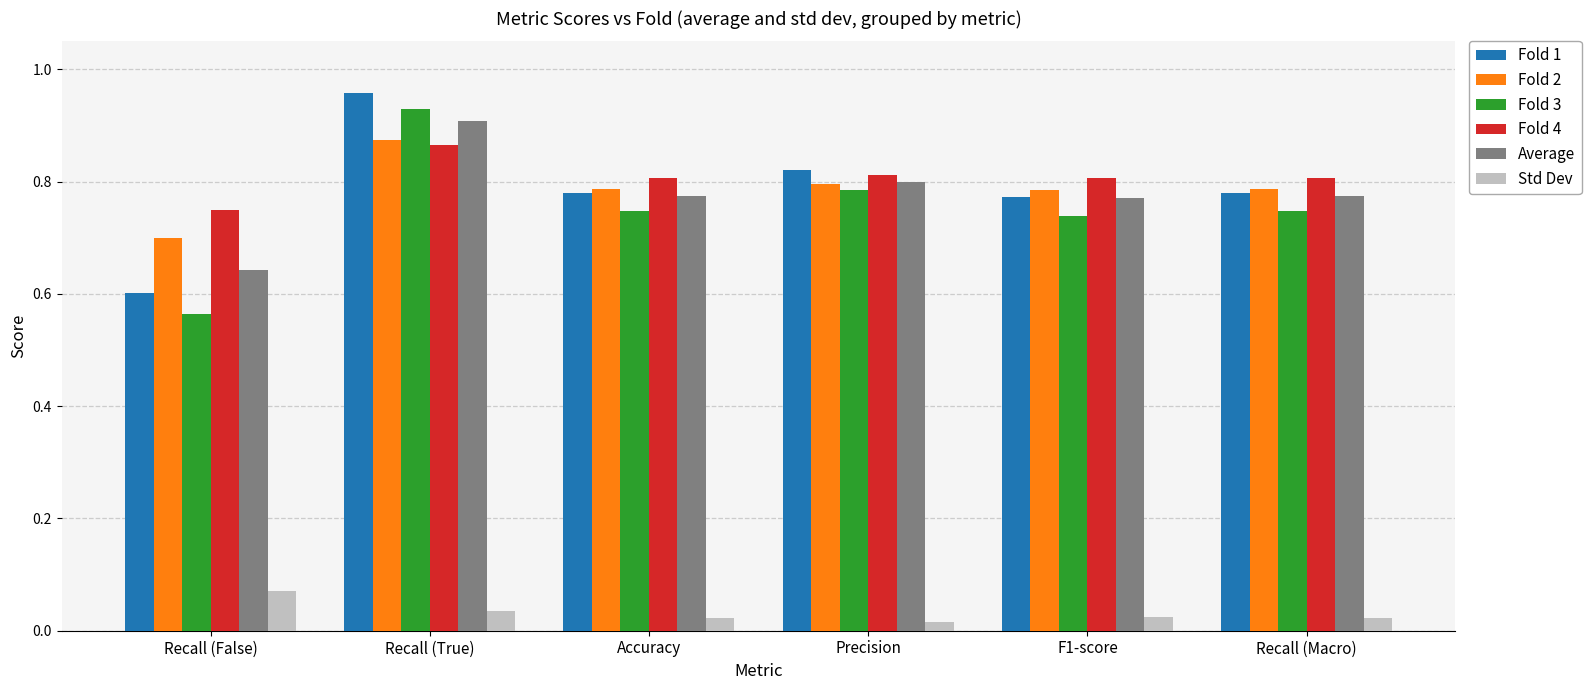

Which label corresponds to the largest value in the chart?

Recall (True)